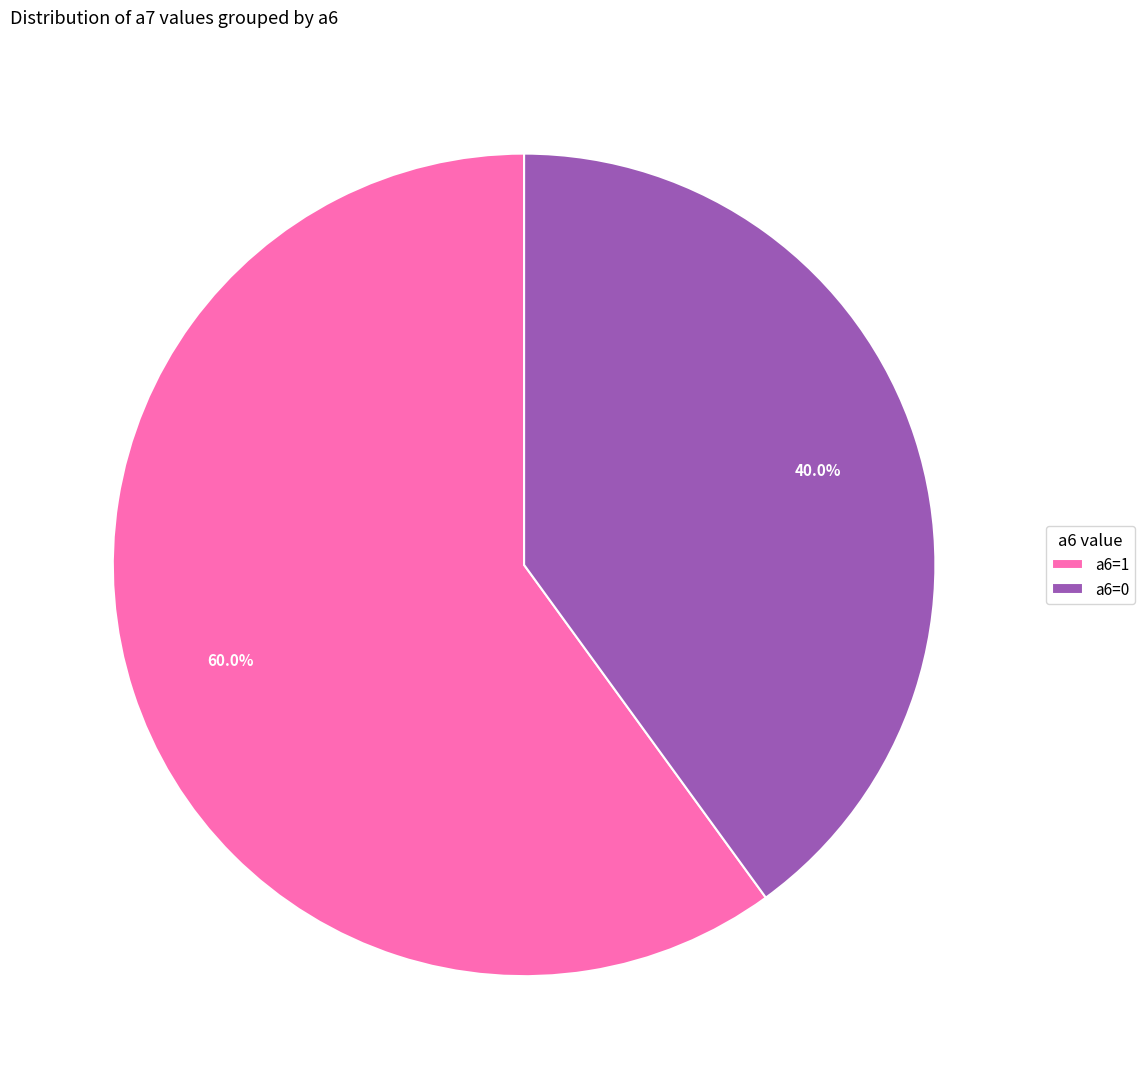

Rank the categories by value from lowest to highest.

a6=0, a6=1